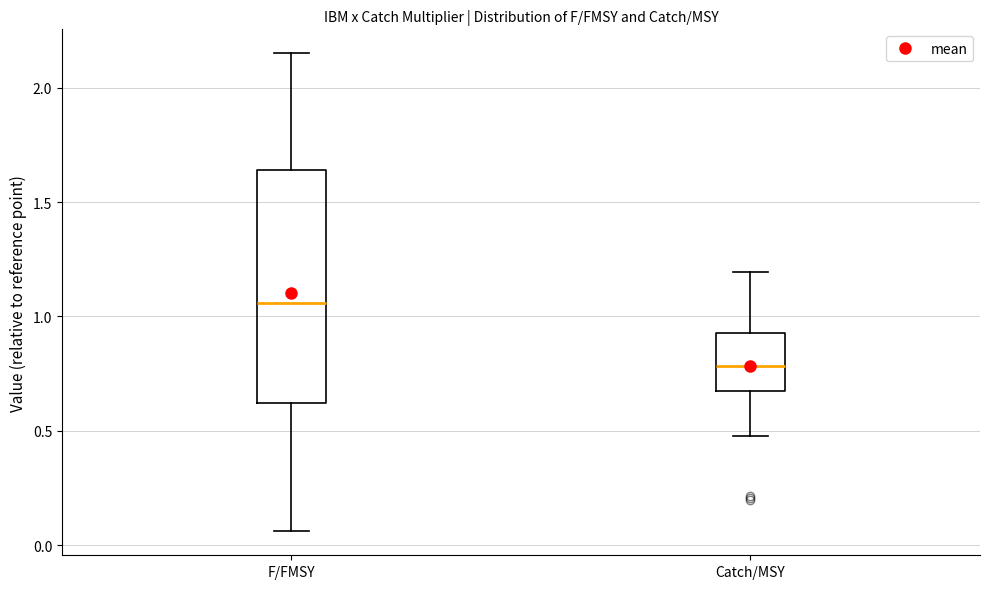

Reading left to right, transcribe this box plot: for each box, give where its median line is, the range the box spans, and where its two whiskers end, as read against the y-axis. The values are not printed on the chart, so give them approximately, as read against the axis.

F/FMSY: median 1.05, box 0.60 to 1.65, whiskers 0.05 to 2.15
Catch/MSY: median 0.80, box 0.70 to 0.95, whiskers 0.50 to 1.20